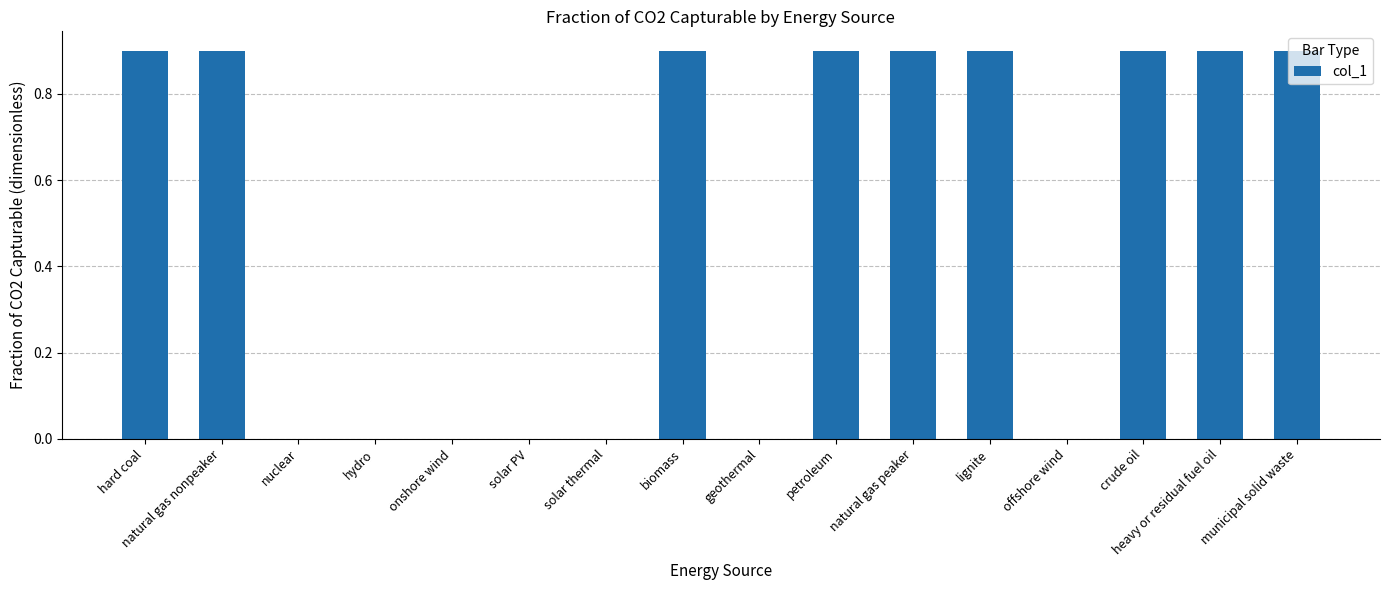

What is the greatest value displayed?

0.9